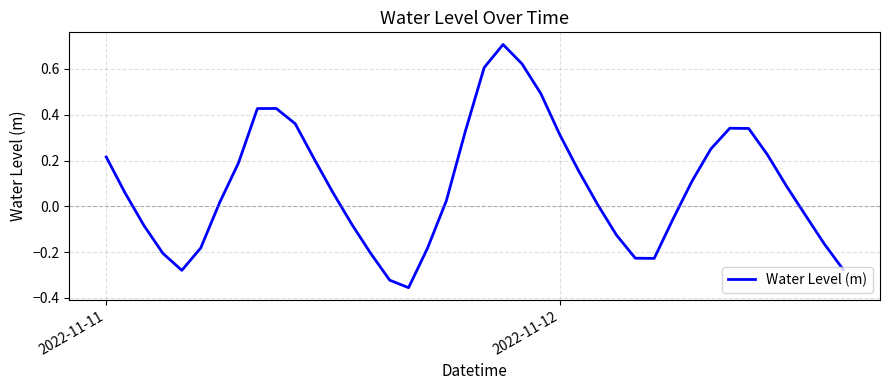

What is the greatest value displayed?

0.7